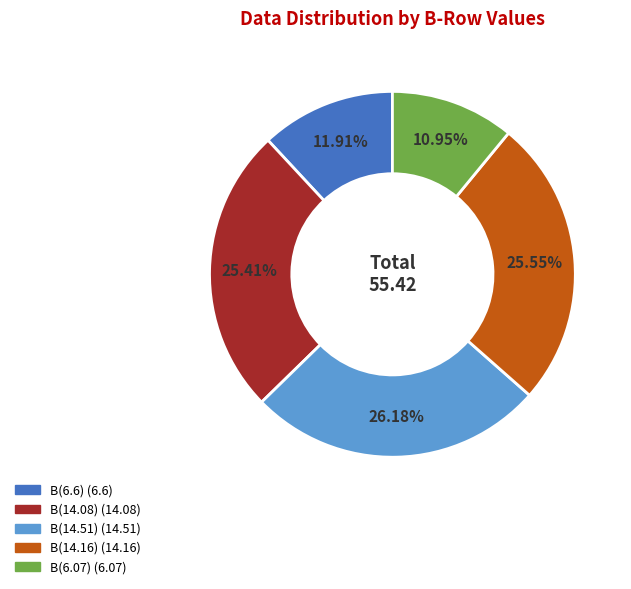

Does any single category account for the majority?

No